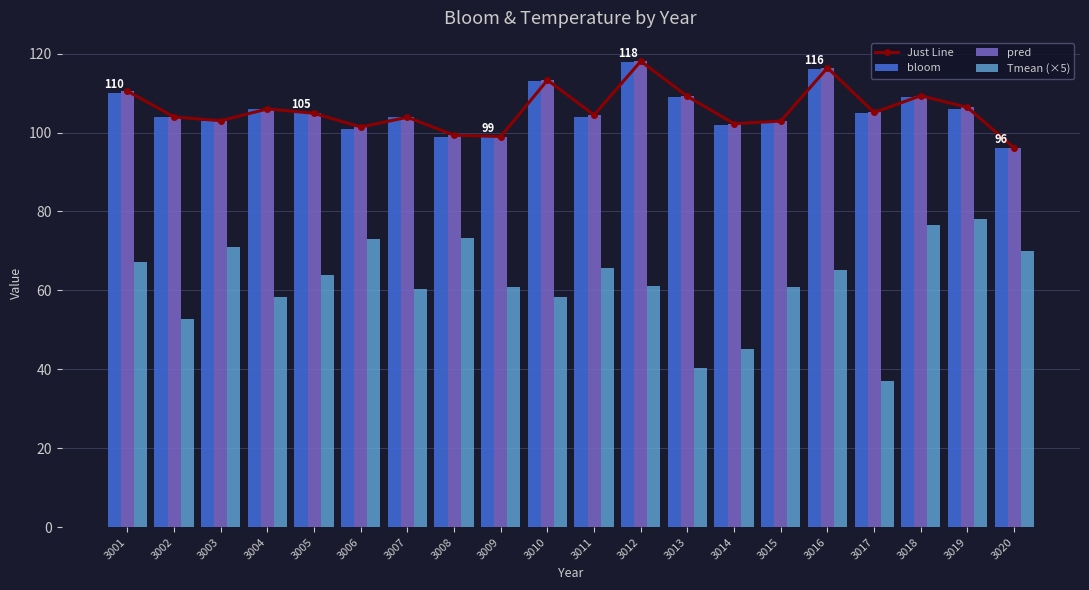

At which label does Just Line first exceed 104?

3001